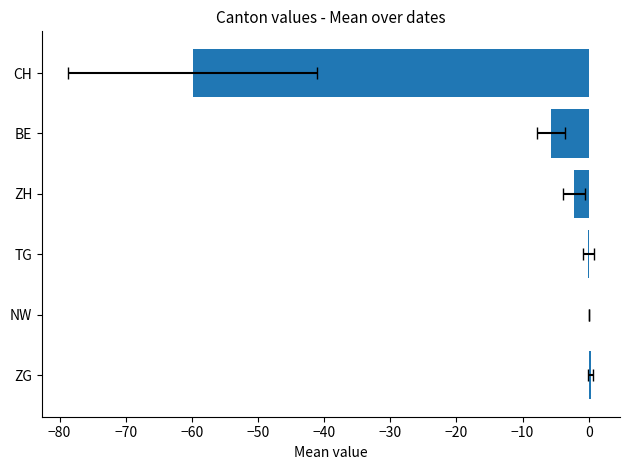

What is the value of the 2nd bar from the left?

-5.7